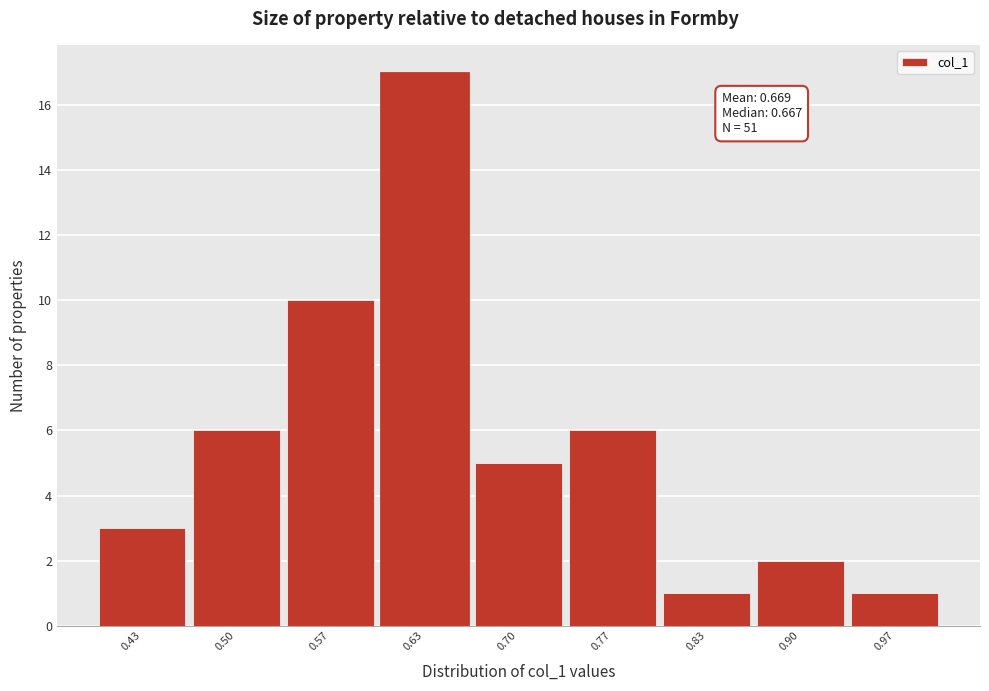

Which range on the x-axis has the tallest bar?

0.60 to 0.67